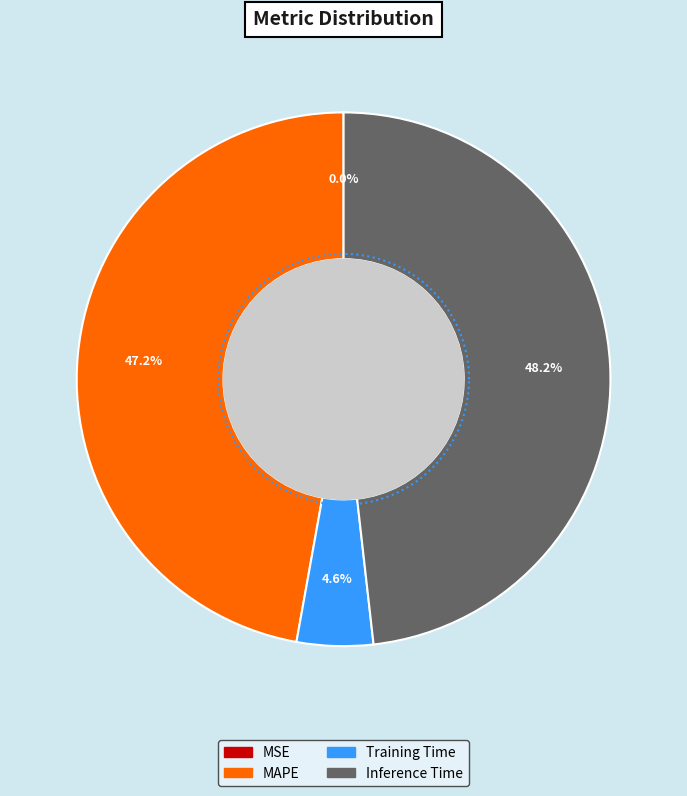

Between Training Time and MAPE, which is larger?

MAPE